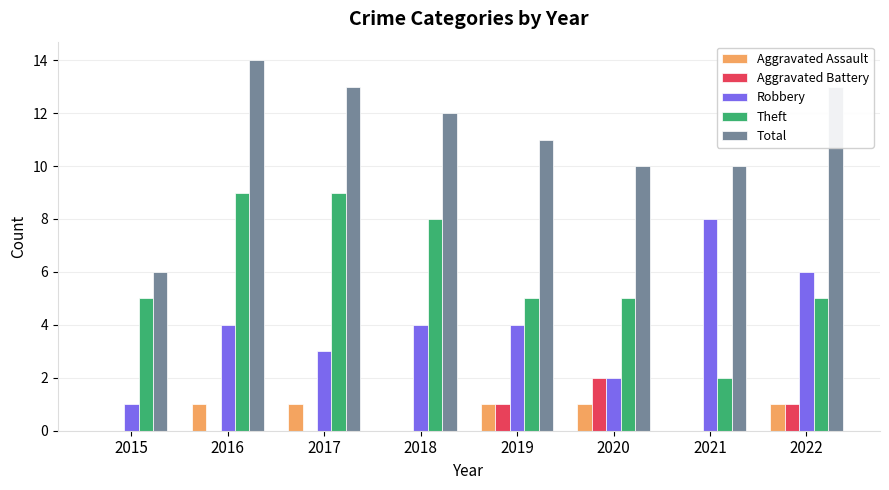

What is the sum of all Aggravated Battery values?

4